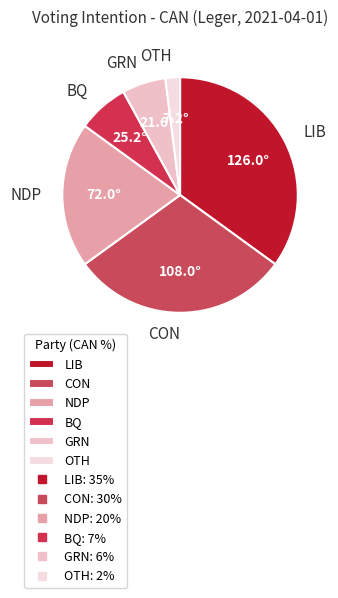

Does any single category account for the majority?

No